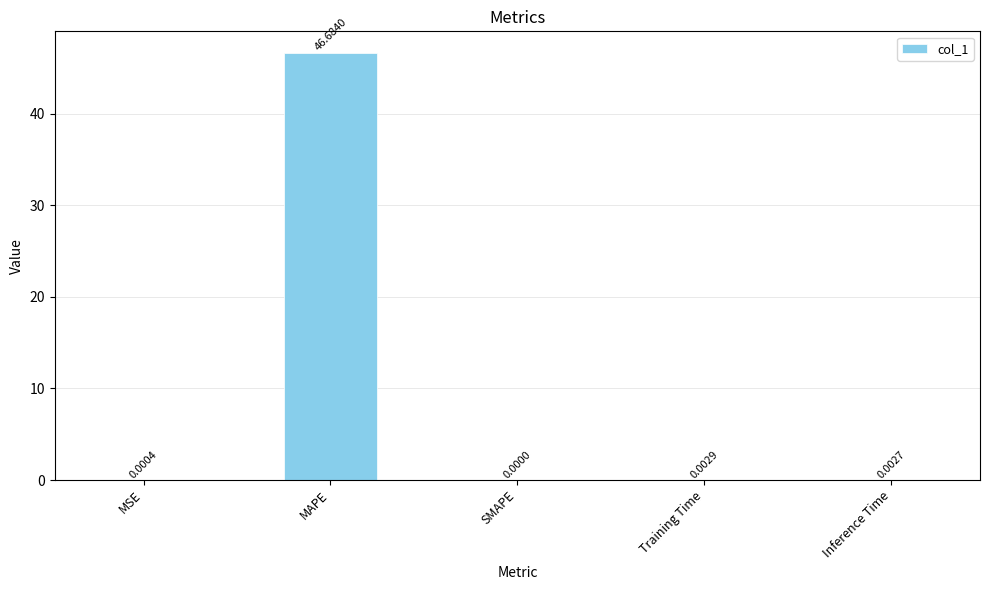

What is the sum of the values at MAPE and MSE?

46.7